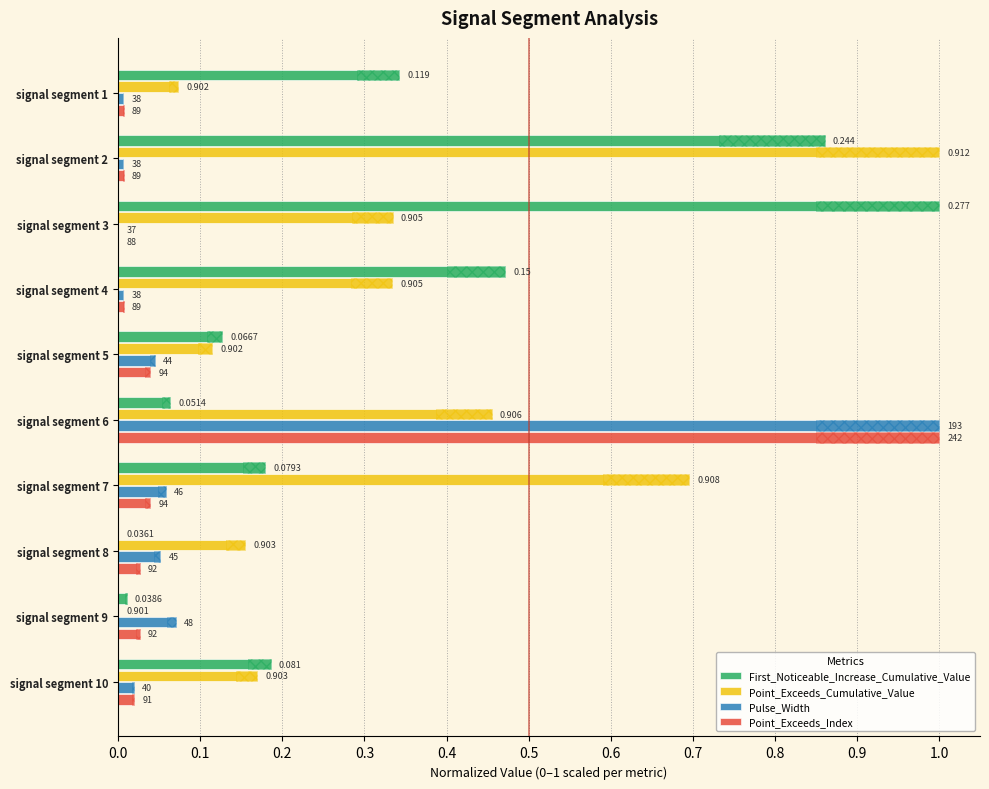

Does the chart contain stacked bars?

No